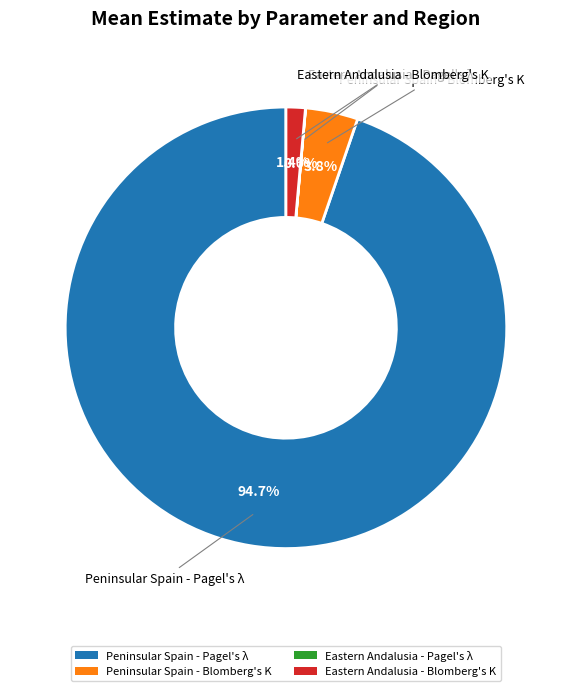

How much of the chart is everything except Eastern Andalusia - Blomberg's K?

98.6%